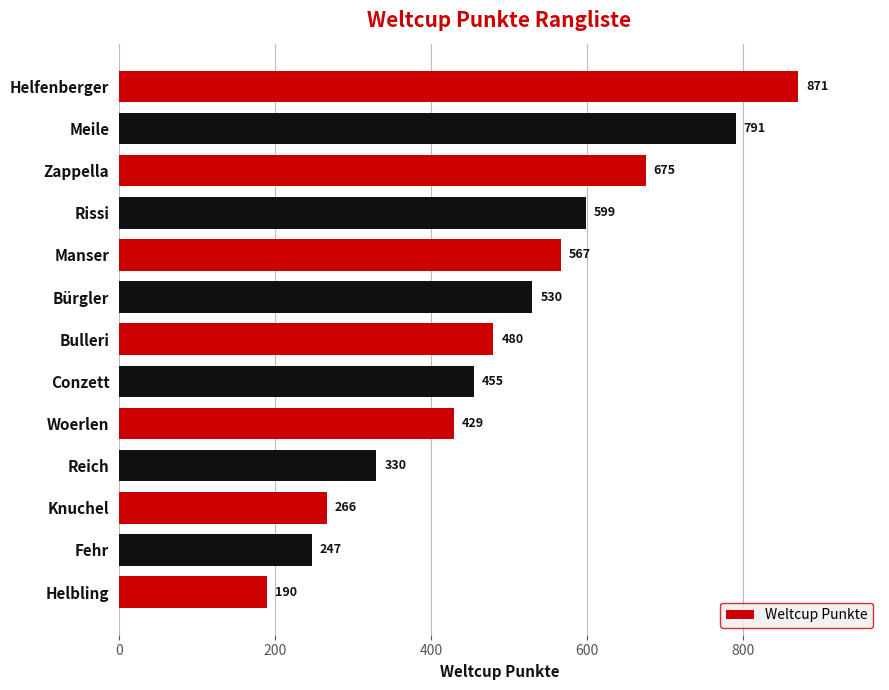

What is the minimum value shown in the chart?

190